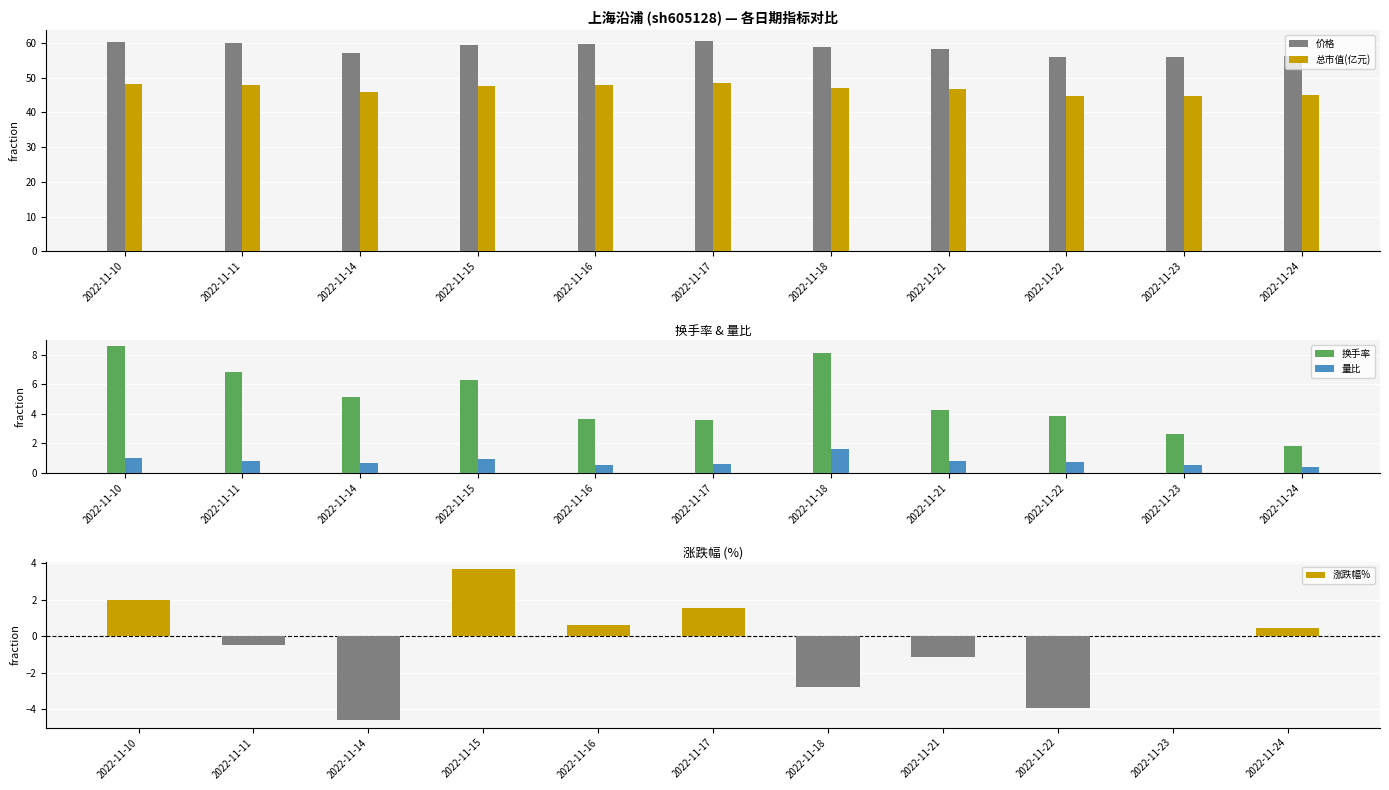

Rank the series at 2022-11-21 from lowest to highest value.

涨跌幅%, 量比, 换手率, 总市值(亿元), 价格